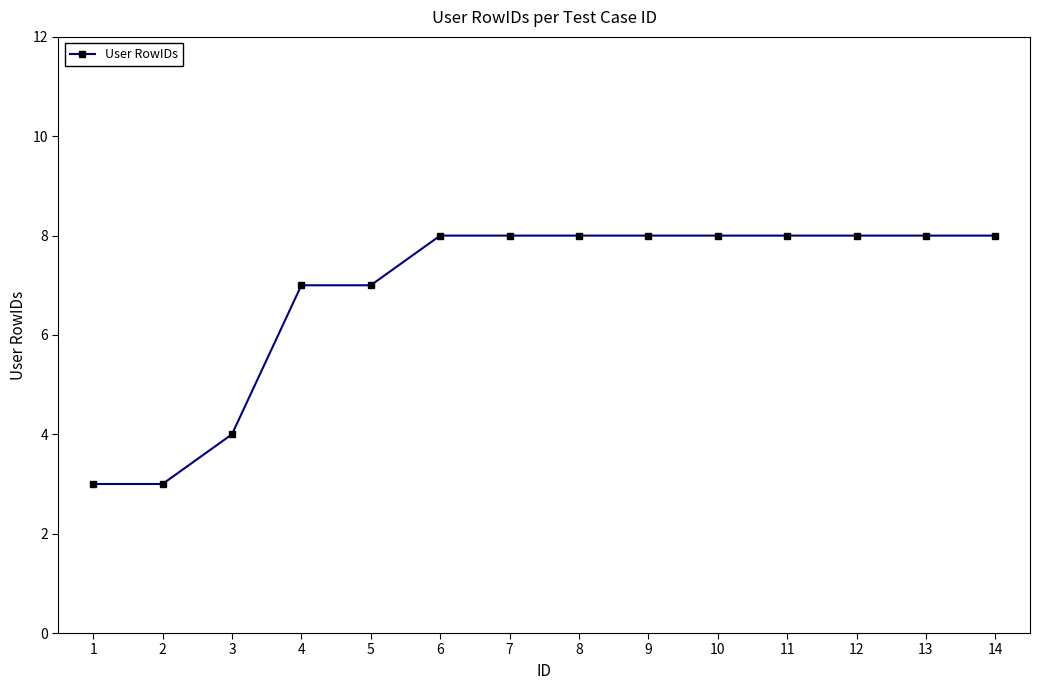

What is the average value?

7